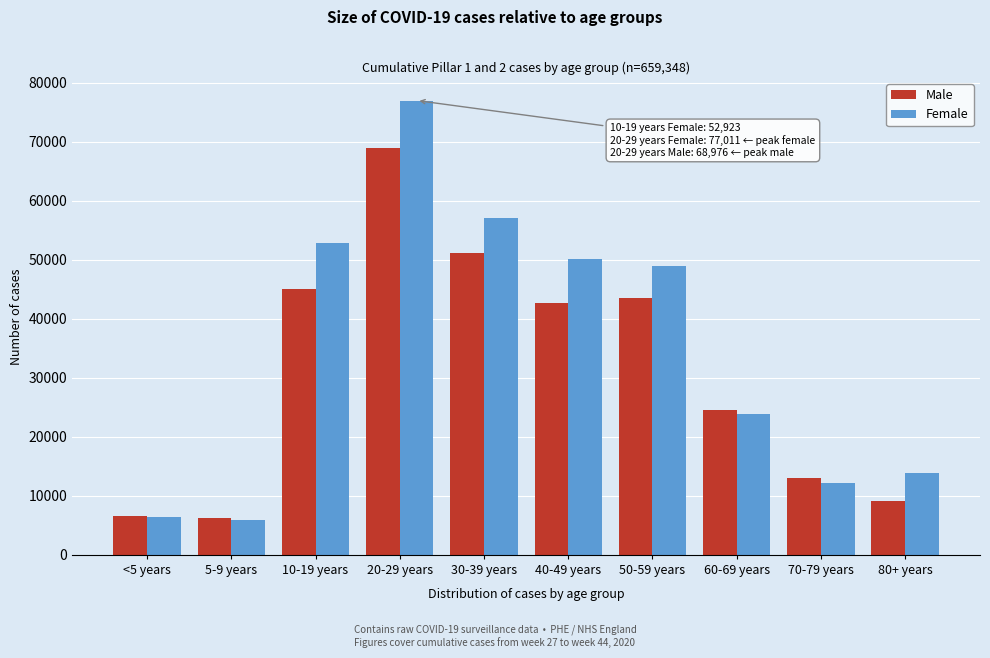

Which series has the largest range (max minus min)?

Female